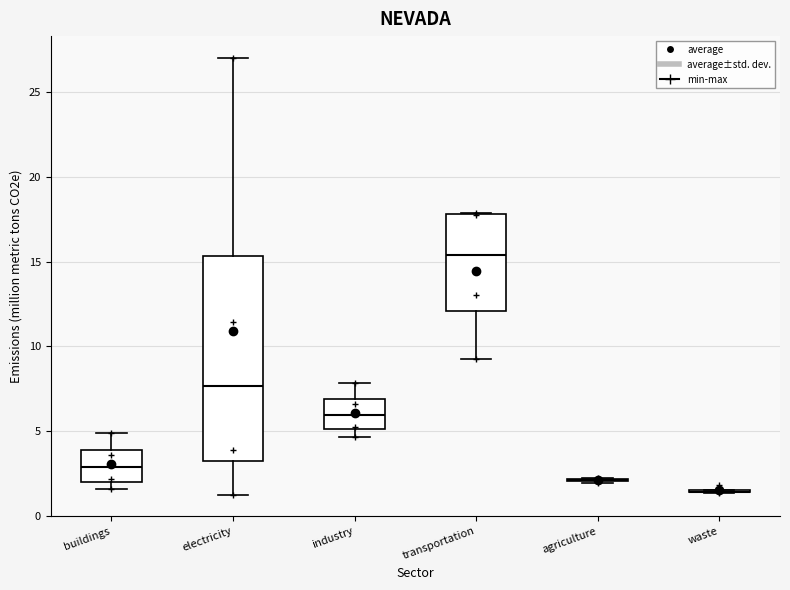

Reading left to right, read every box against the y-axis: the position of its median line, the range the box covers, and the ends of its whiskers. The values are not printed on the chart, so give them approximately, as read against the axis.

buildings: median 3.0, box 2.0 to 4.0, whiskers 1.5 to 5.0
electricity: median 7.5, box 3.0 to 15.5, whiskers 1.5 to 27.0
industry: median 6.0, box 5.0 to 7.0, whiskers 4.5 to 8.0
transportation: median 15.5, box 12.0 to 18.0, whiskers 9.5 to 18.0
agriculture: box collapsed to a line at 2.0, whiskers 2.0 to 2.0
waste: box collapsed to a line at 1.5, whiskers 1.5 to 1.5